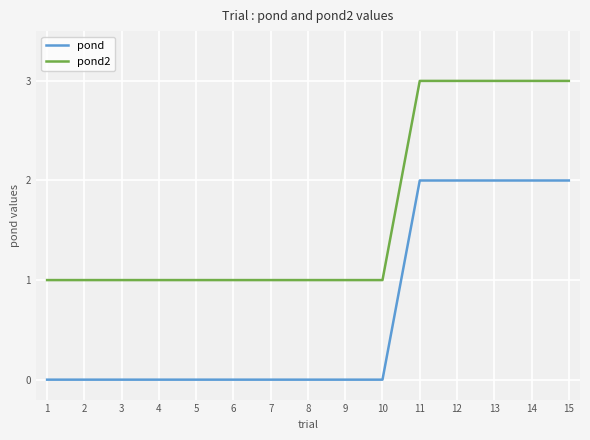

Which series has the largest total across all categories?

pond2